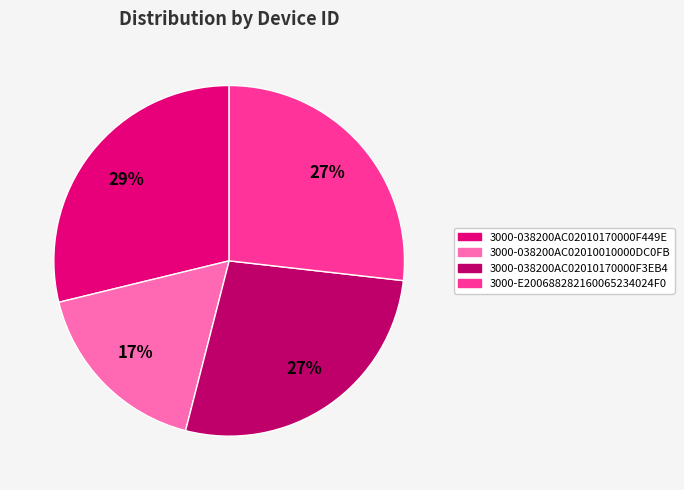

Does any single category account for the majority?

No